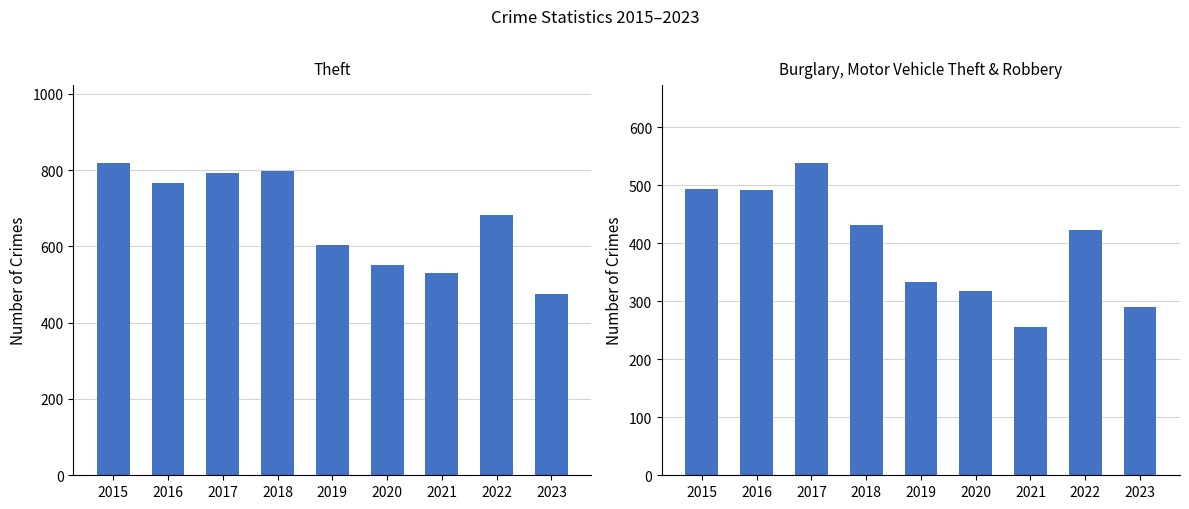

Between 2021 and 2019, which is larger?

2019